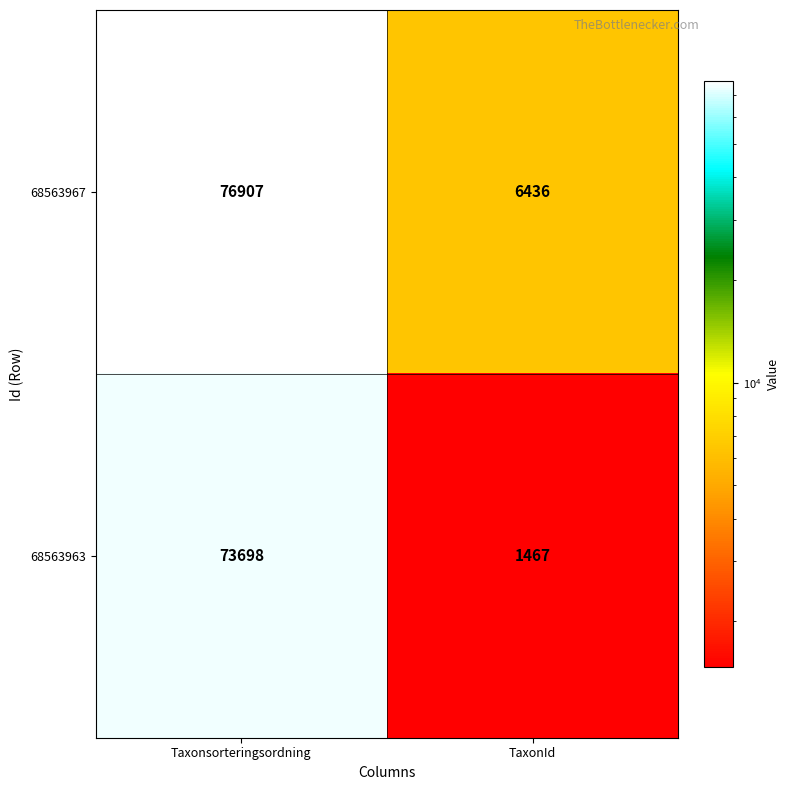

The value of 68563963 at Taxonsorteringsordning is 73698. True or false?

True